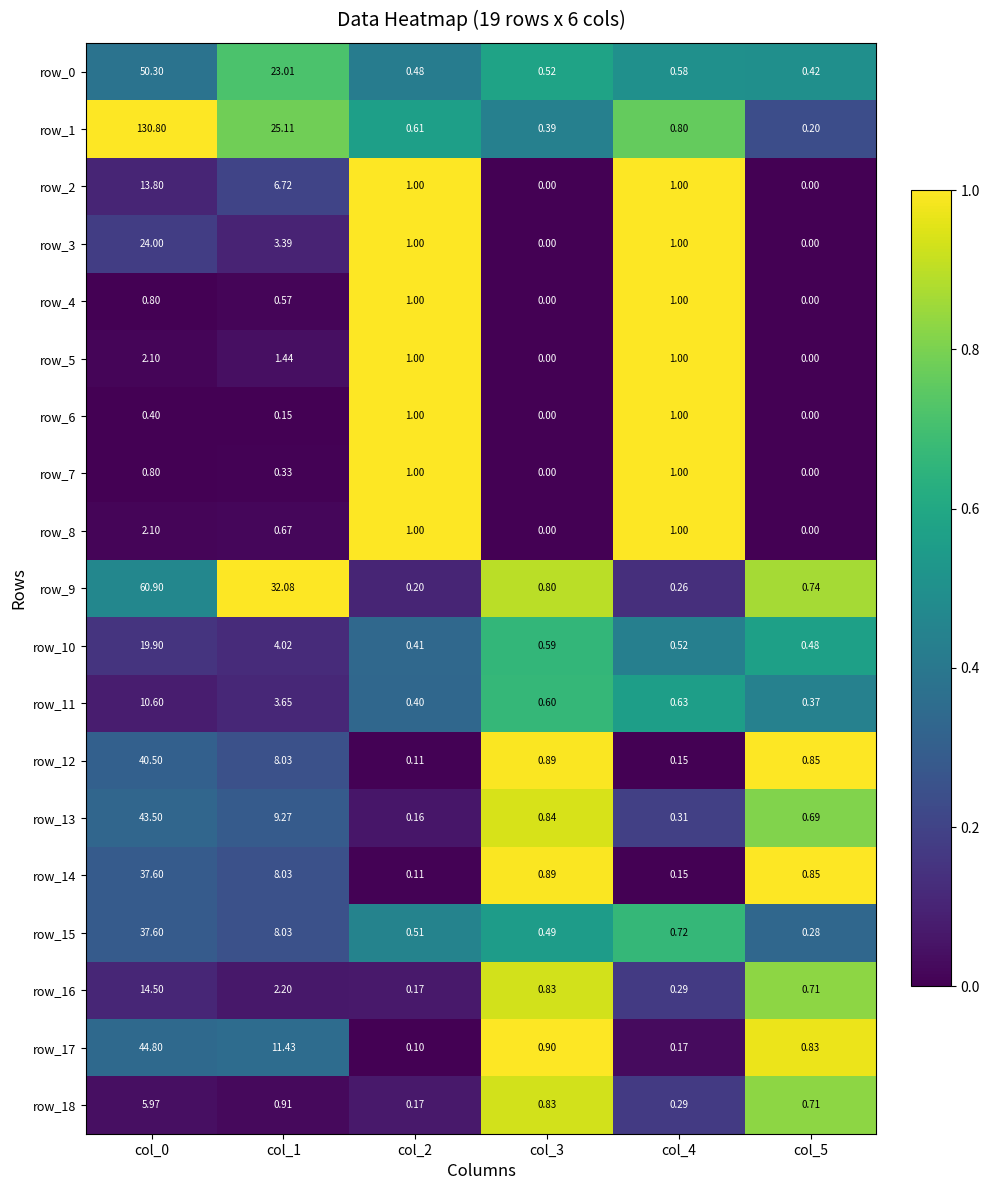

What is the greatest value displayed?

130.8